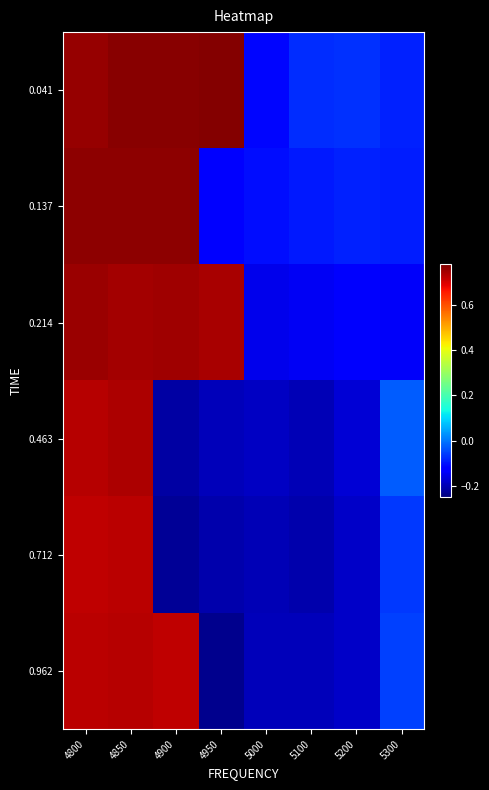

Reading left to right, extract all data points from this chart.

0.041: 4800=0.8	4850=0.8	4900=0.8	4950=0.8	5000=-0.1	5100=-0.1	5200=-0.1	5300=-0.1
0.137: 4800=0.8	4850=0.8	4900=0.8	4950=-0.1	5000=-0.1	5100=-0.1	5200=-0.1	5300=-0.1
0.214: 4800=0.8	4850=0.7	4900=0.8	4950=0.7	5000=-0.2	5100=-0.1	5200=-0.1	5300=-0.1
0.463: 4800=0.7	4850=0.7	4900=-0.2	4950=-0.2	5000=-0.2	5100=-0.2	5200=-0.2	5300=-0.0
0.712: 4800=0.7	4850=0.7	4900=-0.2	4950=-0.2	5000=-0.2	5100=-0.2	5200=-0.2	5300=-0.1
0.962: 4800=0.7	4850=0.7	4900=0.7	4950=-0.2	5000=-0.2	5100=-0.2	5200=-0.2	5300=-0.1